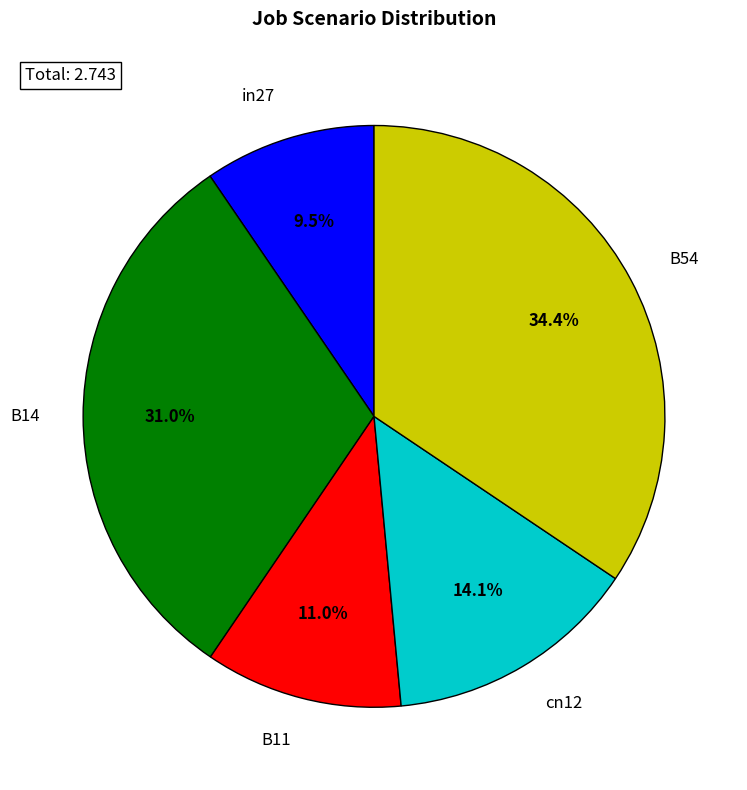

To the nearest percent, what portion does B14 represent?

31%